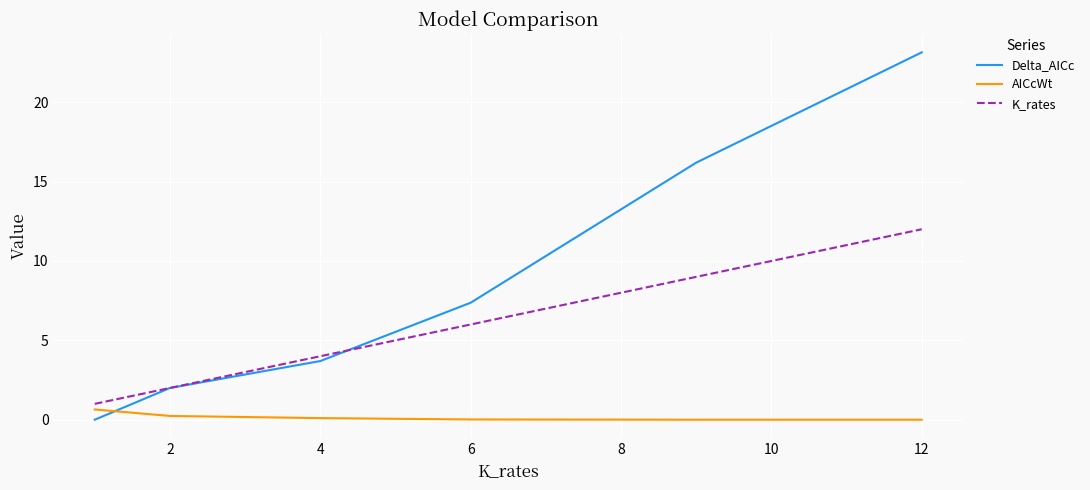

What is the minimum value for K_rates?

1.0